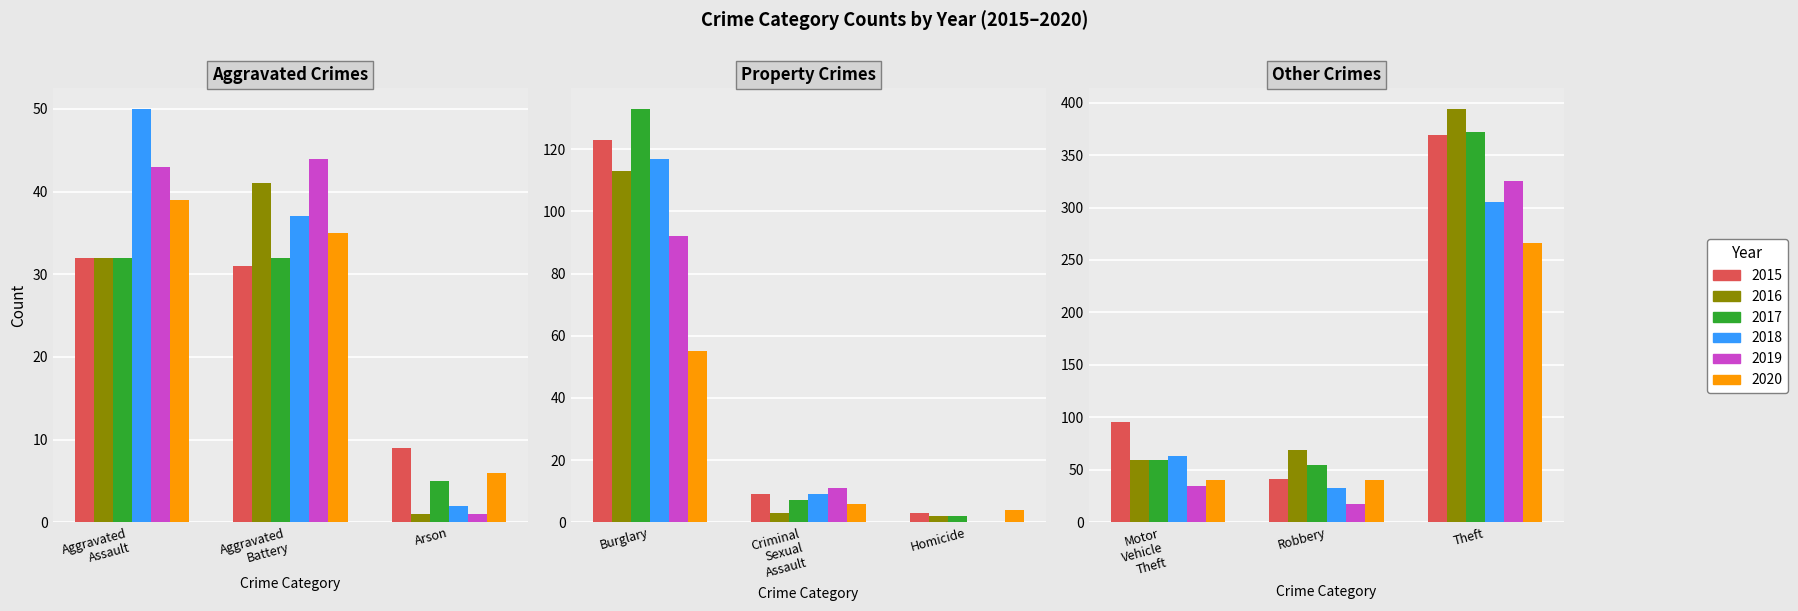

What is the average value of the 2020 series?

55